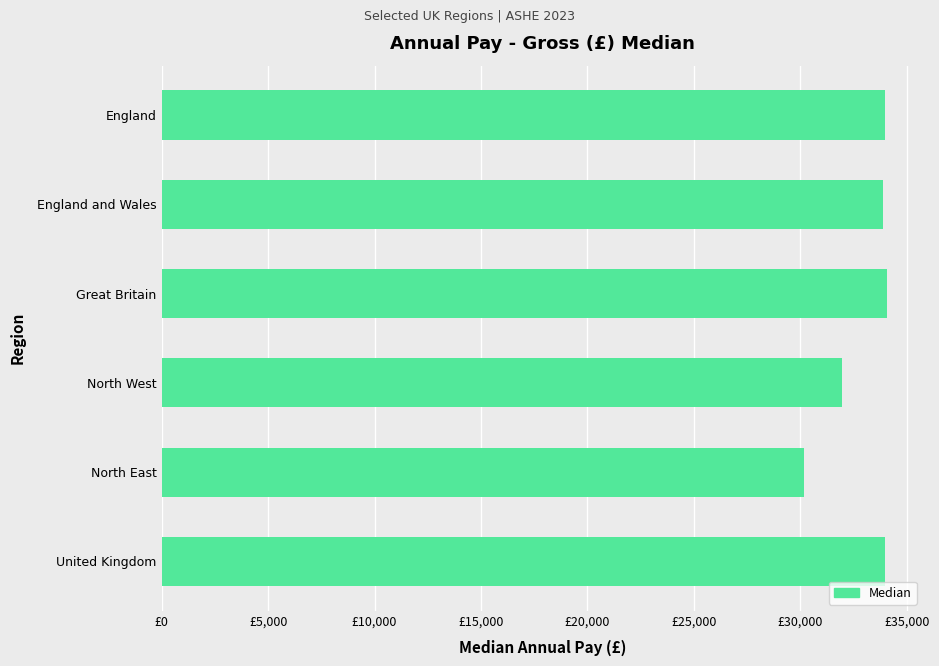

Are the bars horizontal?

Yes